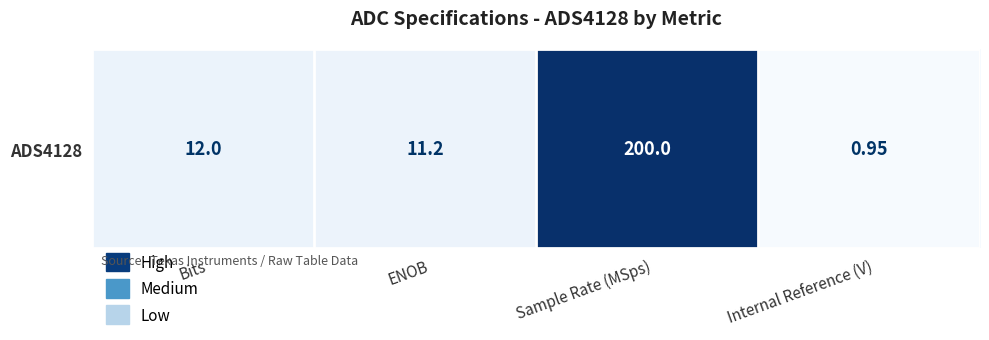

Reading left to right, what are all the values shown in this chart?

Bits=0.1	ENOB=0.1	Sample Rate (MSps)=1.0	Internal Reference (V)=0.0